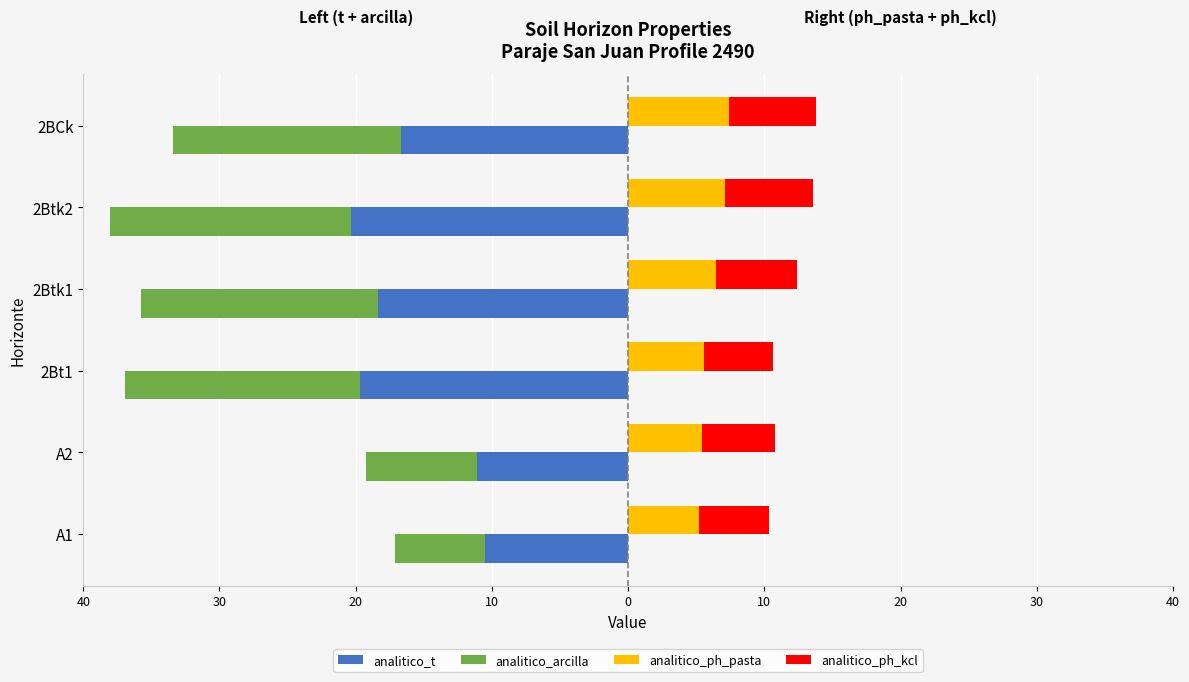

What is the smallest value displayed?

-20.7